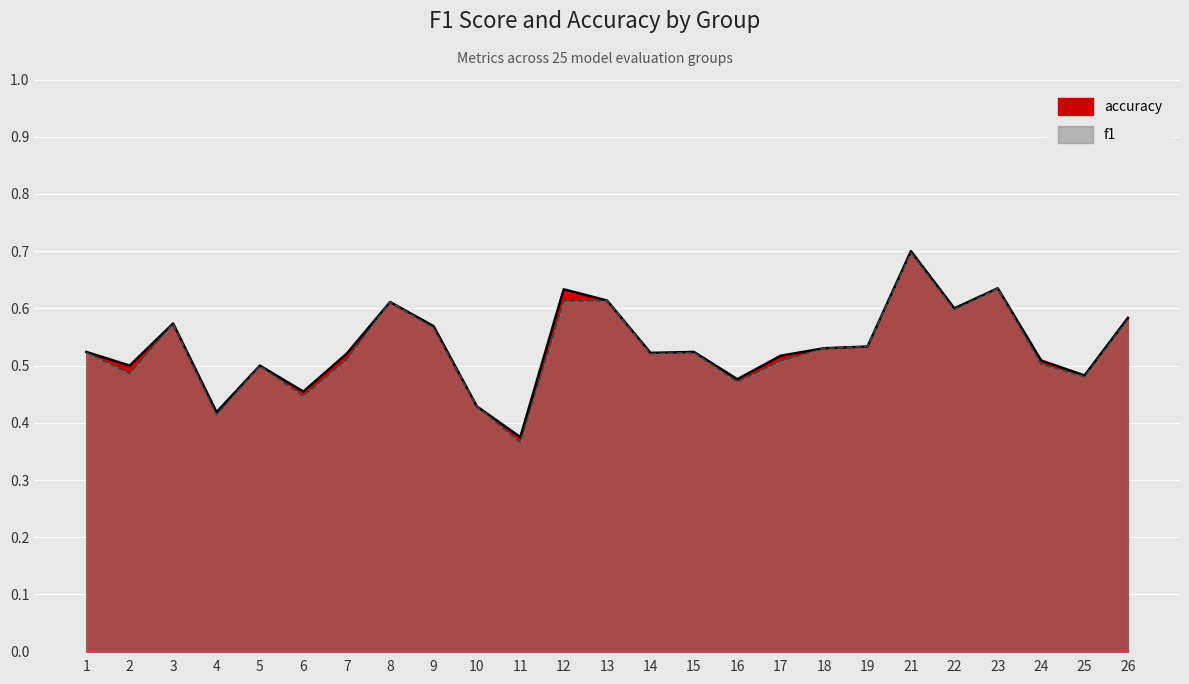

How many lines are shown in the chart?

2